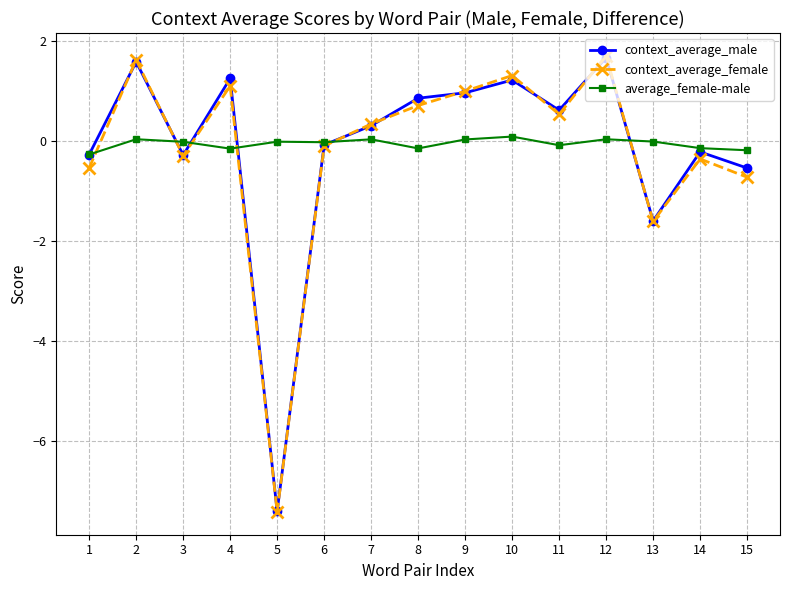

What is the minimum value shown in the chart?

-7.4